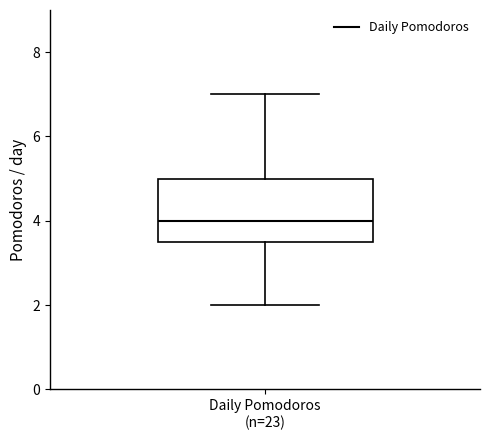

Read this box plot against the y-axis: the position of the median line, the range covered by the box, and the ends of both whiskers. The values are not printed on the chart, so give them approximately, as read against the axis.

median 4.0, box 3.6 to 5.0, whiskers 2.0 to 7.0